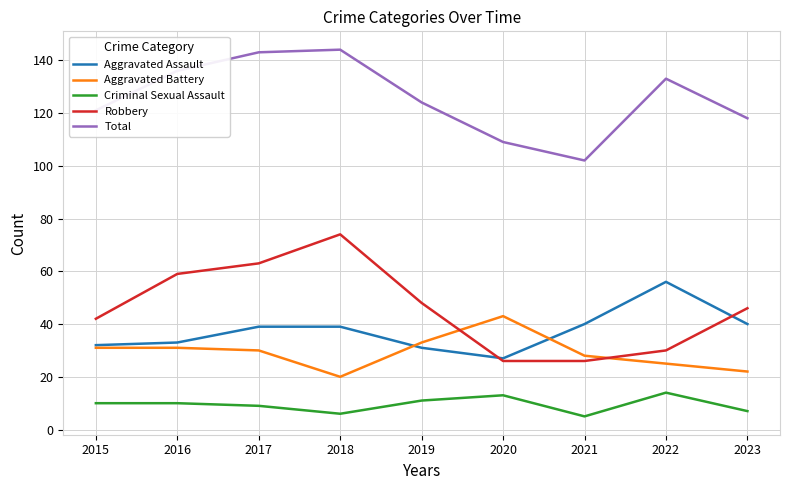

Reading right to left, list all the values displayed in this chart.

Aggravated Assault: 40	56	40	27	31	39	39	33	32
Aggravated Battery: 22	25	28	43	33	20	30	31	31
Criminal Sexual Assault: 7	14	5	13	11	6	9	10	10
Robbery: 46	30	26	26	48	74	63	59	42
Total: 118	133	102	109	124	144	143	136	121